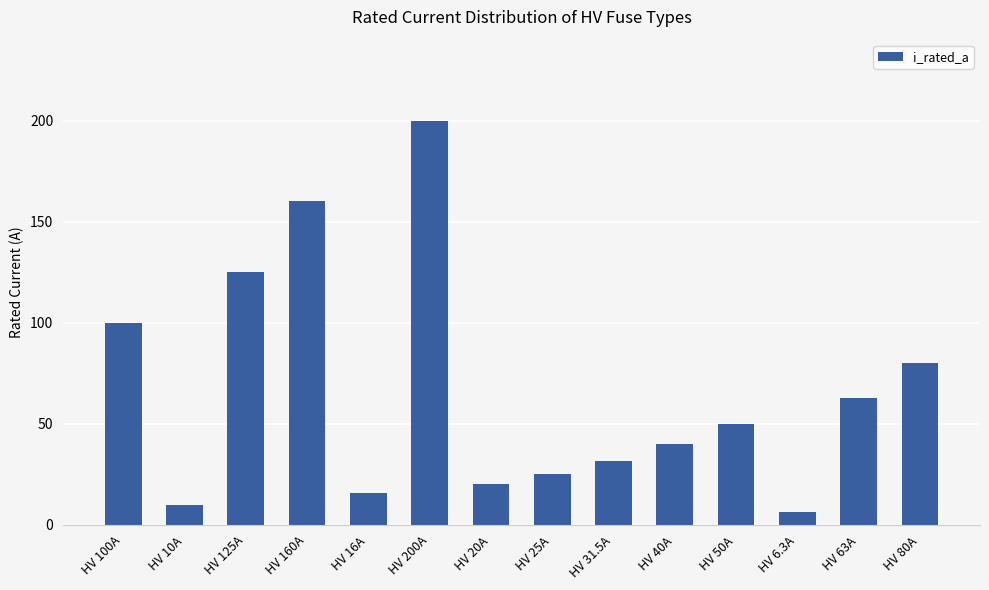

Reading left to right, what are all the values shown in this chart?

100.0	10.0	125.0	160.0	16.0	200.0	20.0	25.0	31.5	40.0	50.0	6.3	63.0	80.0